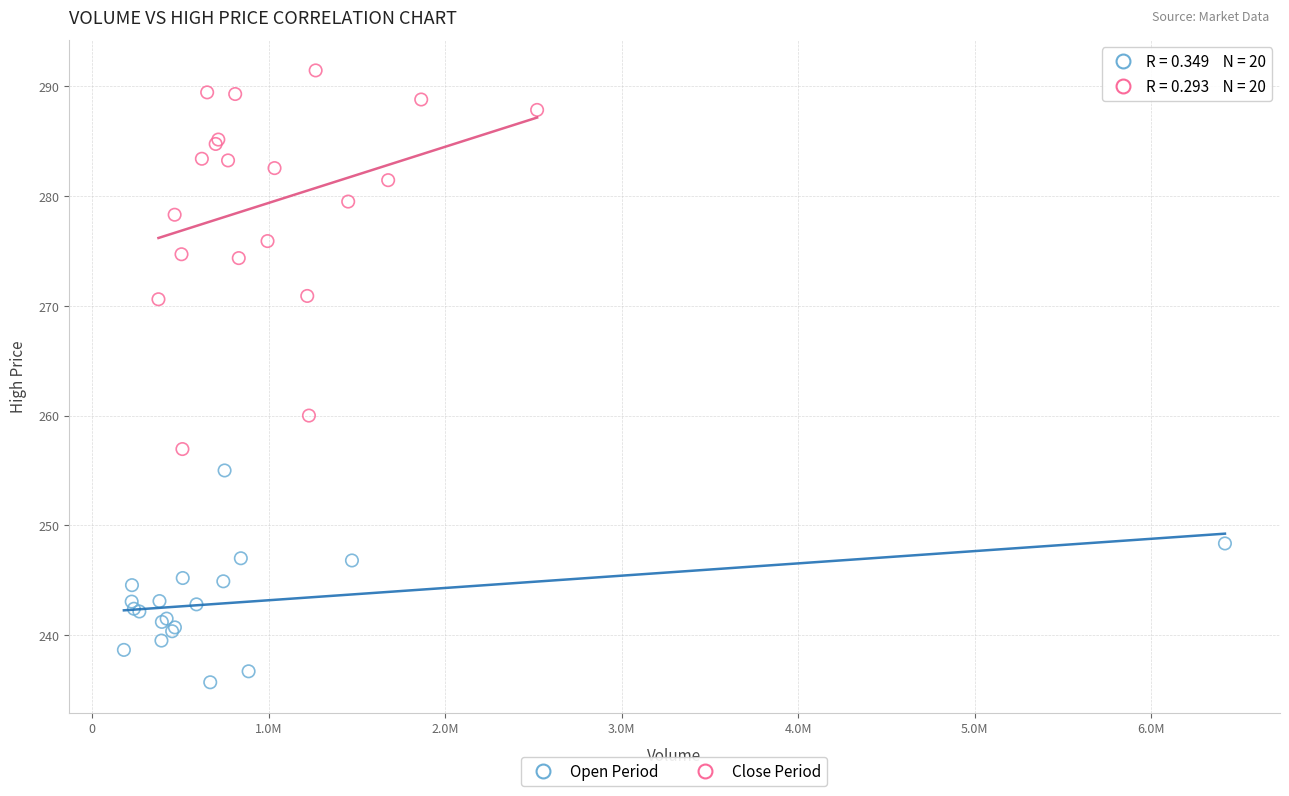

Which series reaches the minimum Y coordinate?

Open Period